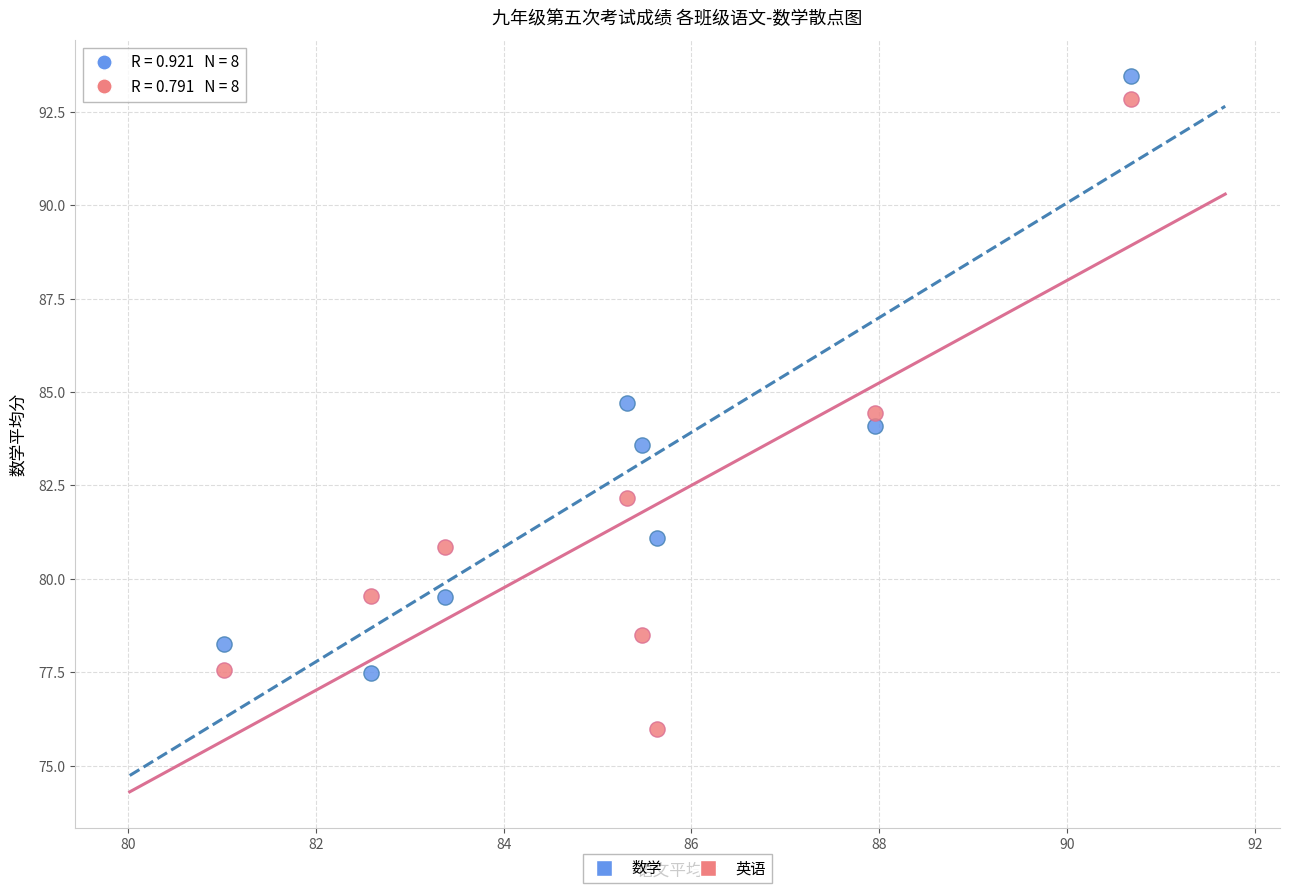

In the 数学 series, what Y value is closest to 85?

84.7